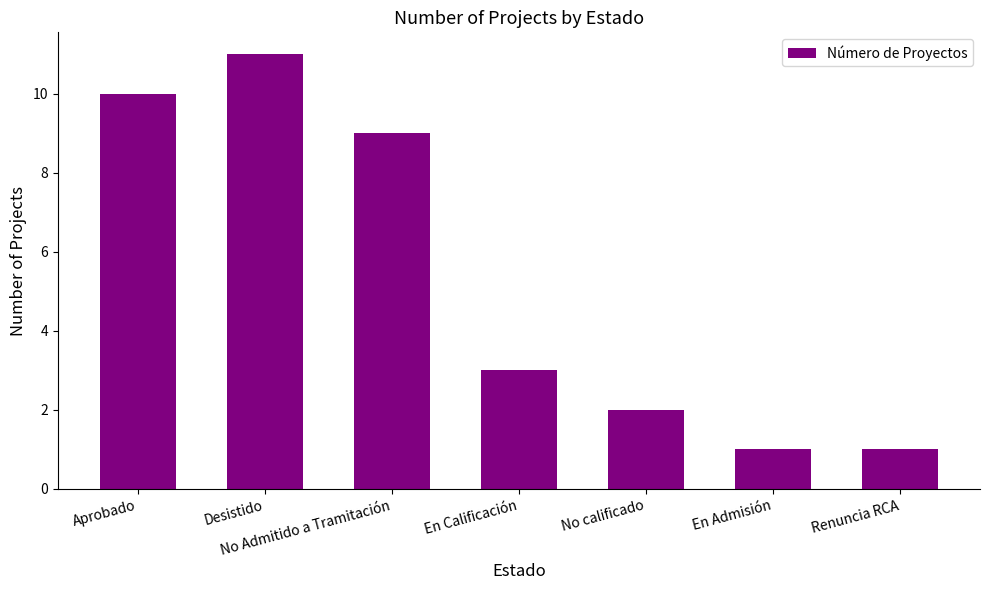

What is the average value?

5